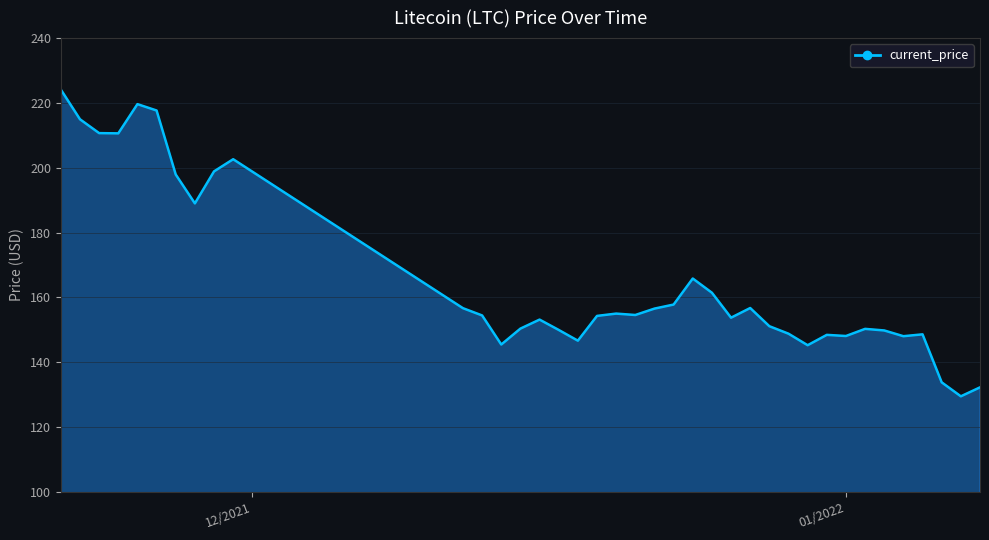

What is the difference between the maximum and minimum values?

94.6